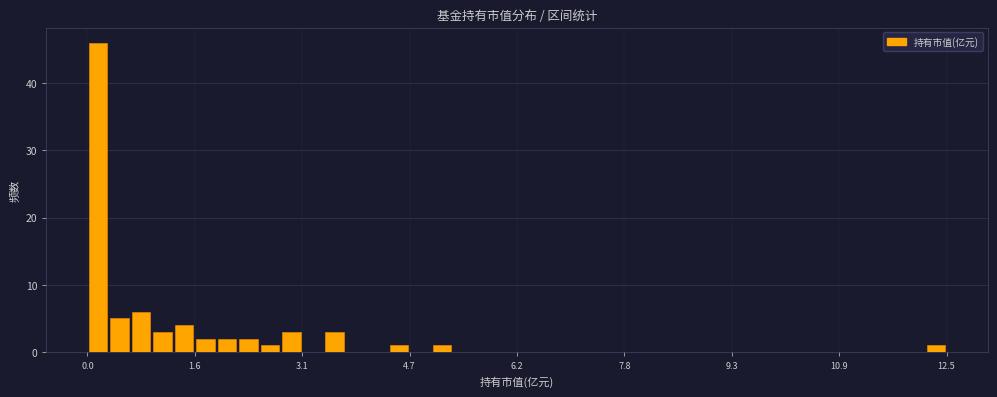

Around what value on the x-axis is the tallest bar? Give the approximate position of its centre, as read against the axis.

0.2